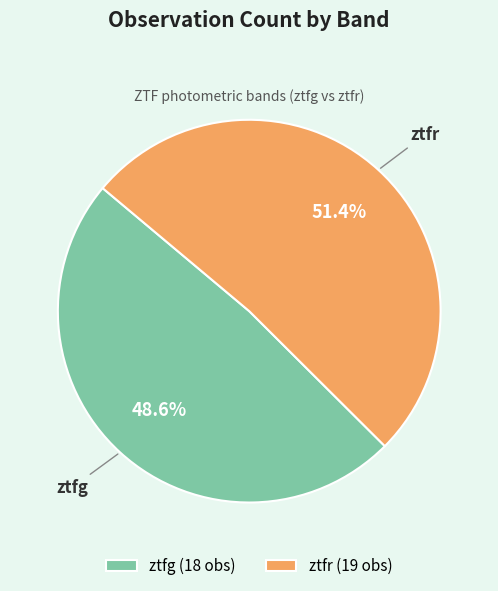

Rank the categories by value from lowest to highest.

ztfg, ztfr